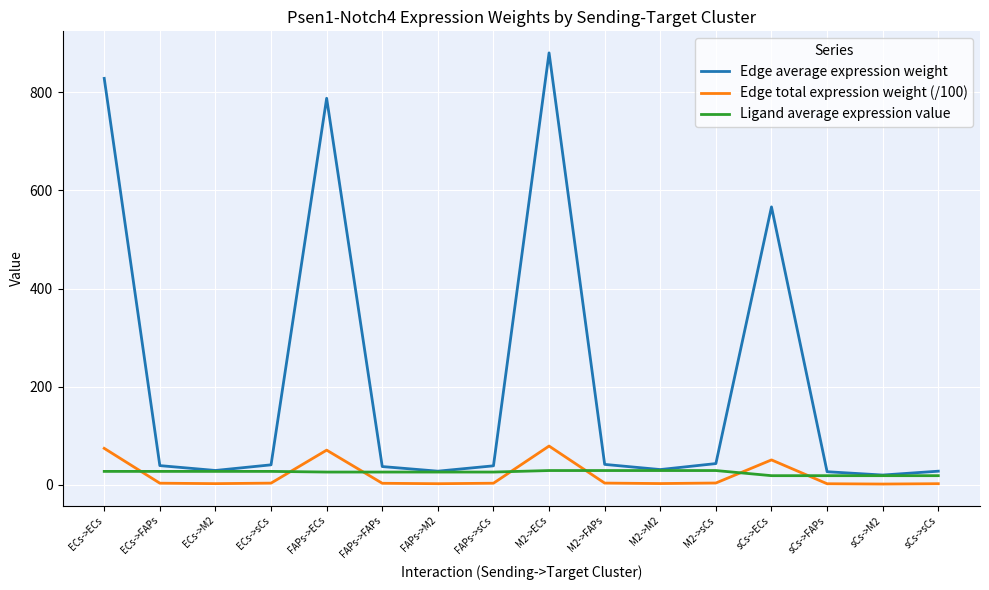

Rank the series at ECs->sCs from lowest to highest value.

Edge total expression weight (/100), Ligand average expression value, Edge average expression weight